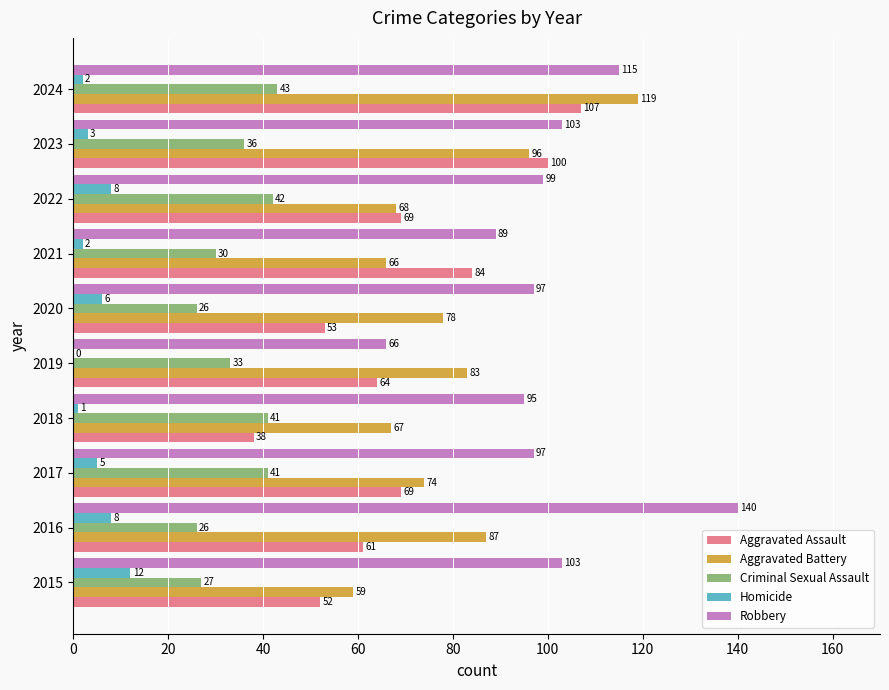

Which series changed the most between 2020 and 2024?

Aggravated Assault